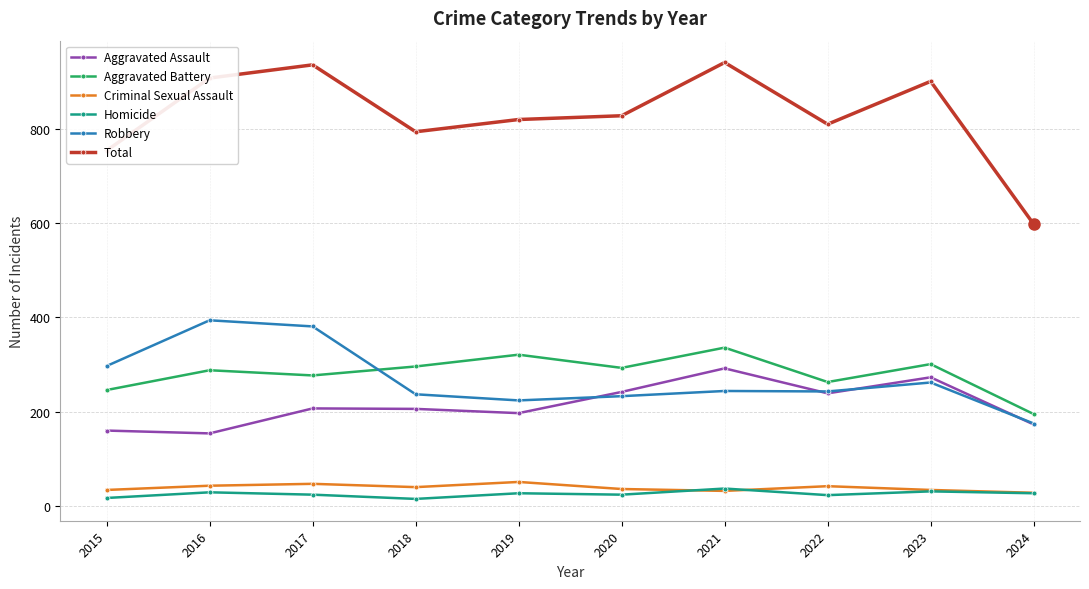

What is the total value across all series at 2024?

1196